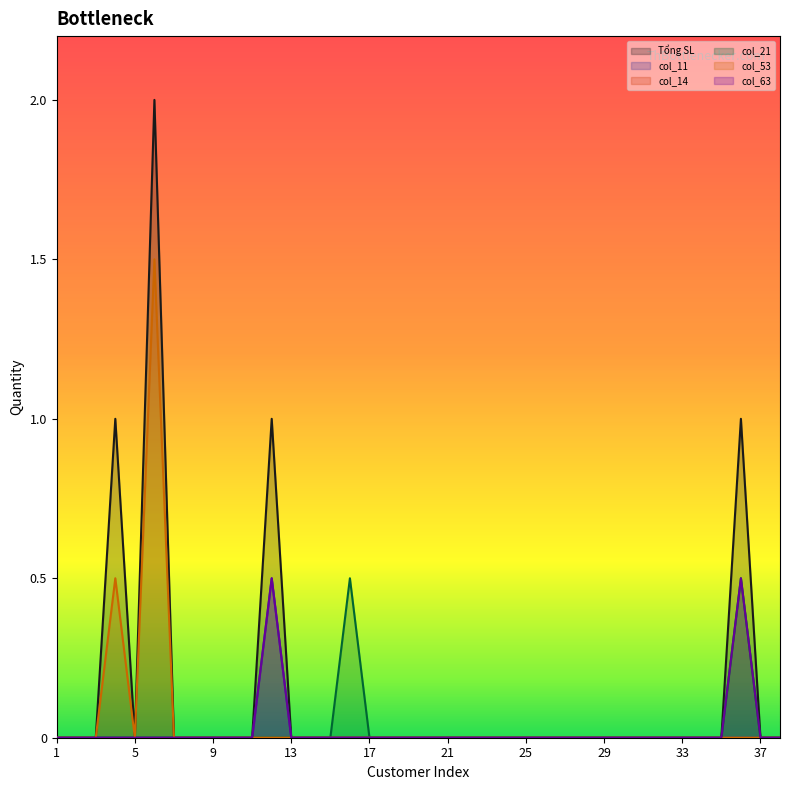

What is the maximum value shown in the chart?

2.0